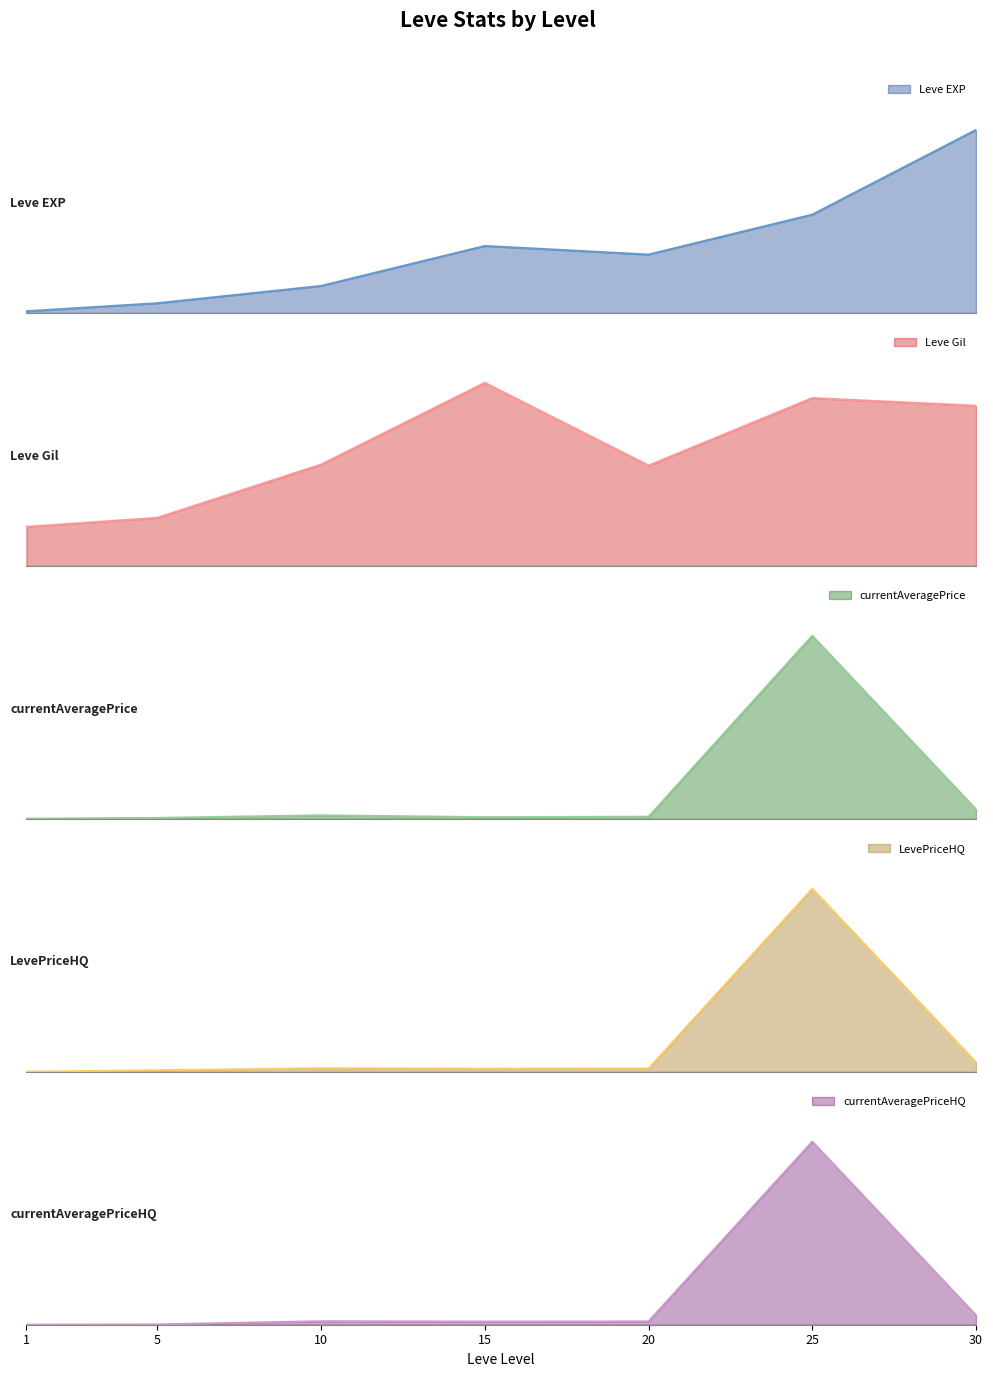

How many lines are shown in the chart?

5